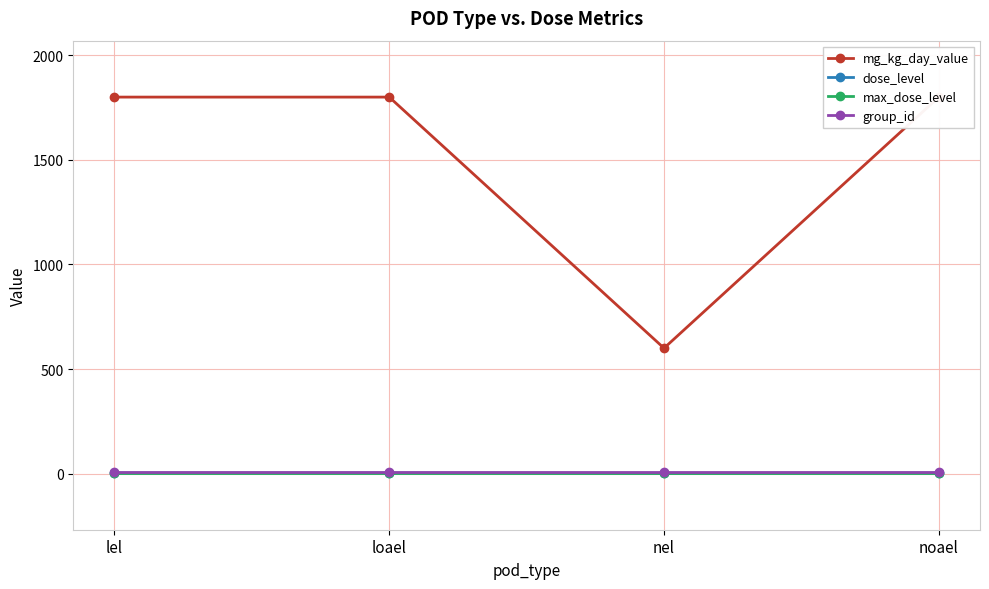

Rank the series by their maximum value, from highest to lowest.

mg_kg_day_value, group_id, dose_level, max_dose_level